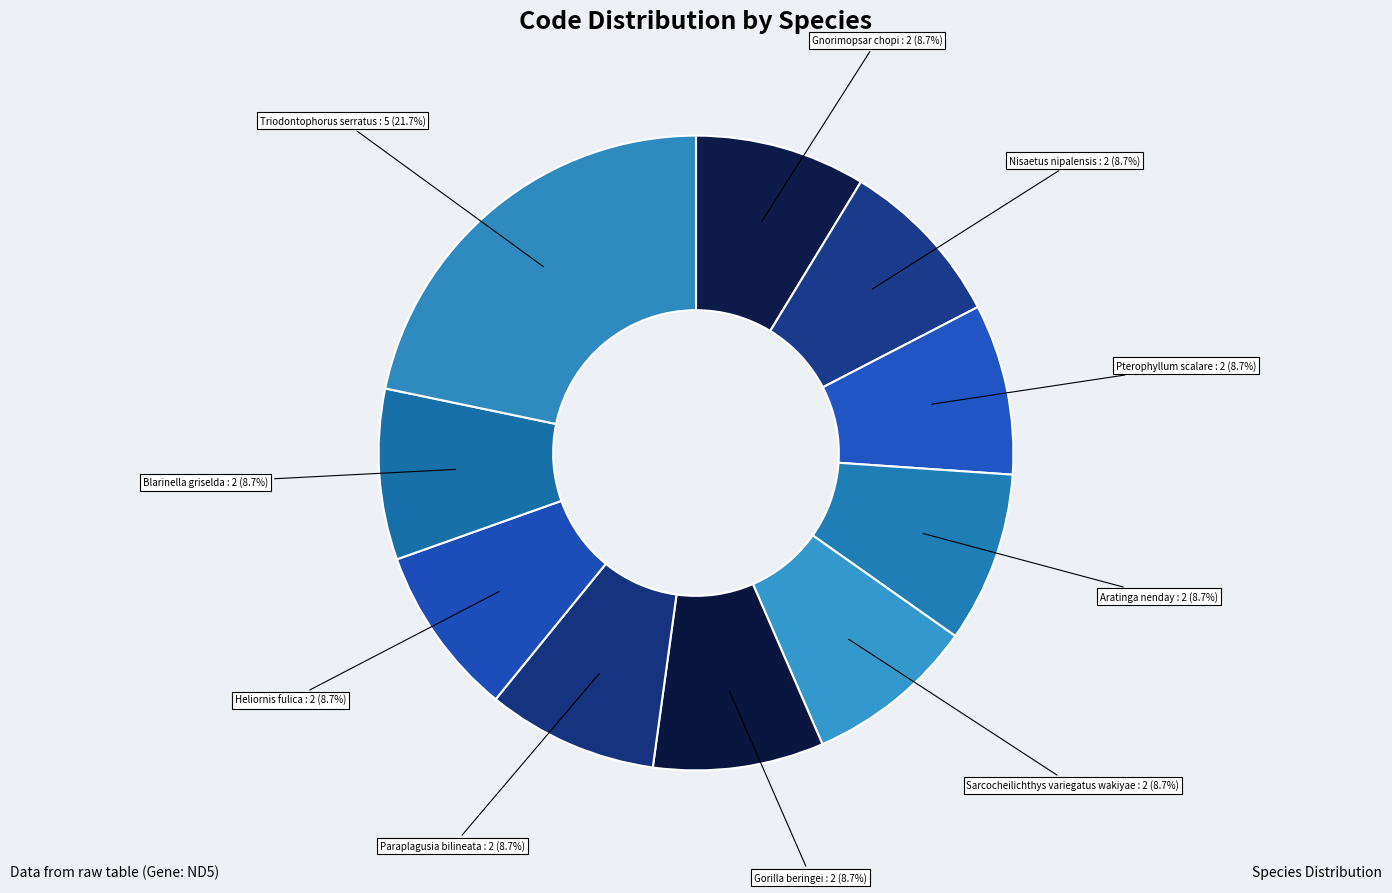

True or false: Heliornis fulica accounts for 2% of the total.

False